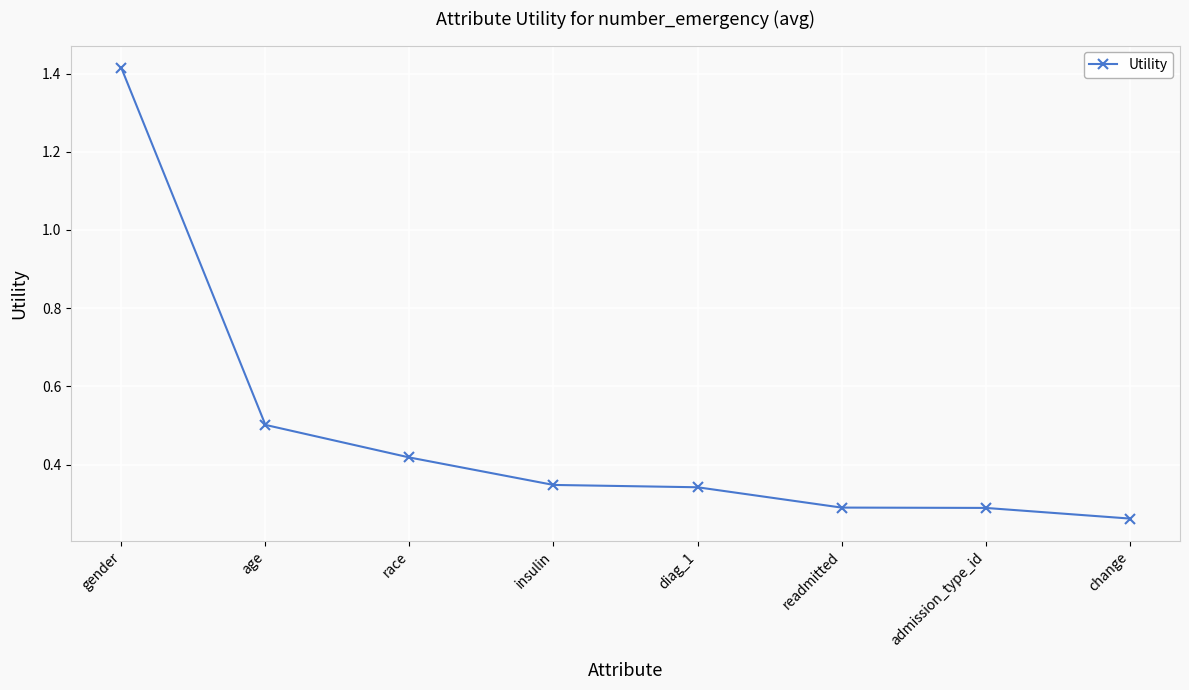

Does the chart have visible grid lines?

Yes